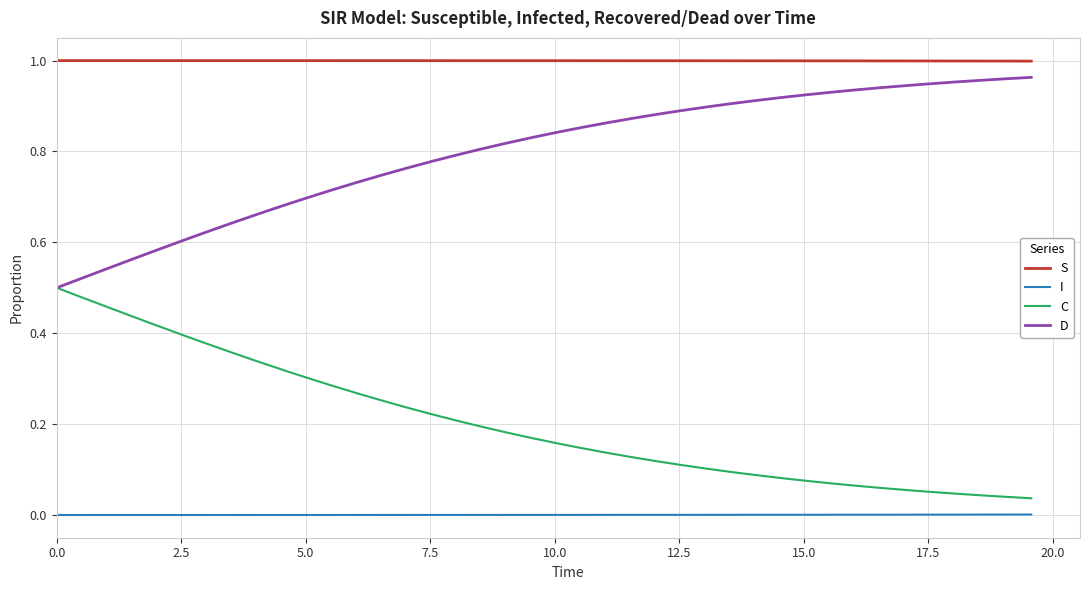

Rank the series by their average value, from highest to lowest.

S, D, C, I